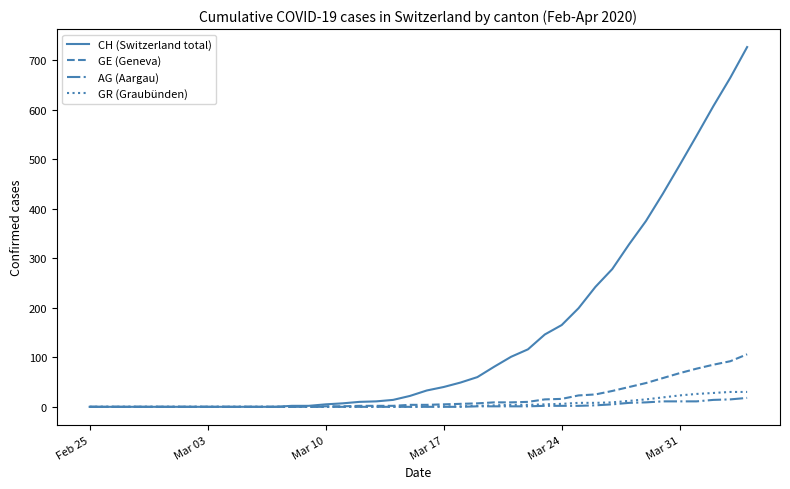

What is the greatest value displayed?

726